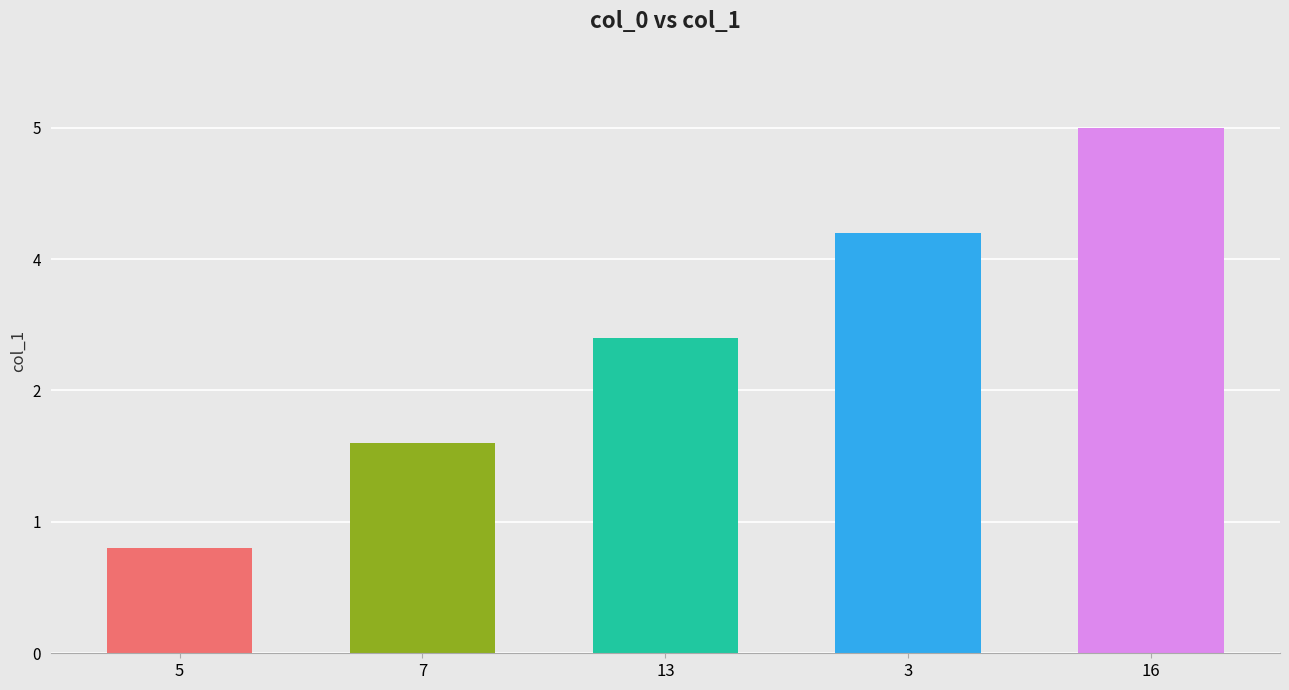

True or false: the data shows 1 at 7.

False